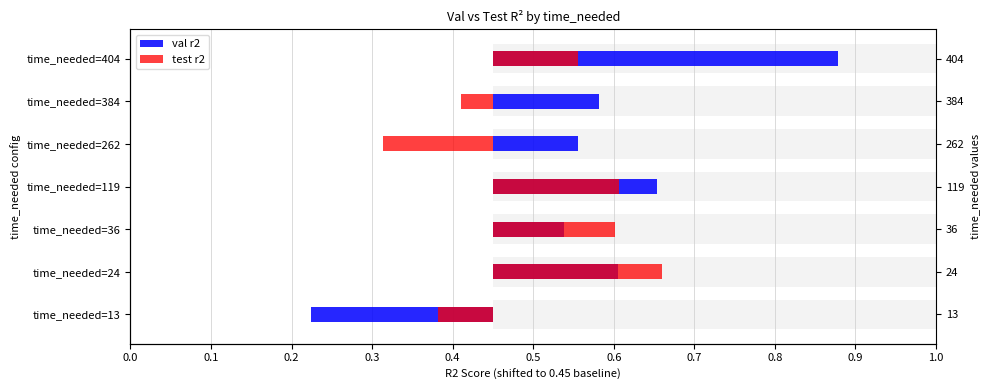

List the series in order of their peak value, lowest first.

test r2, val r2